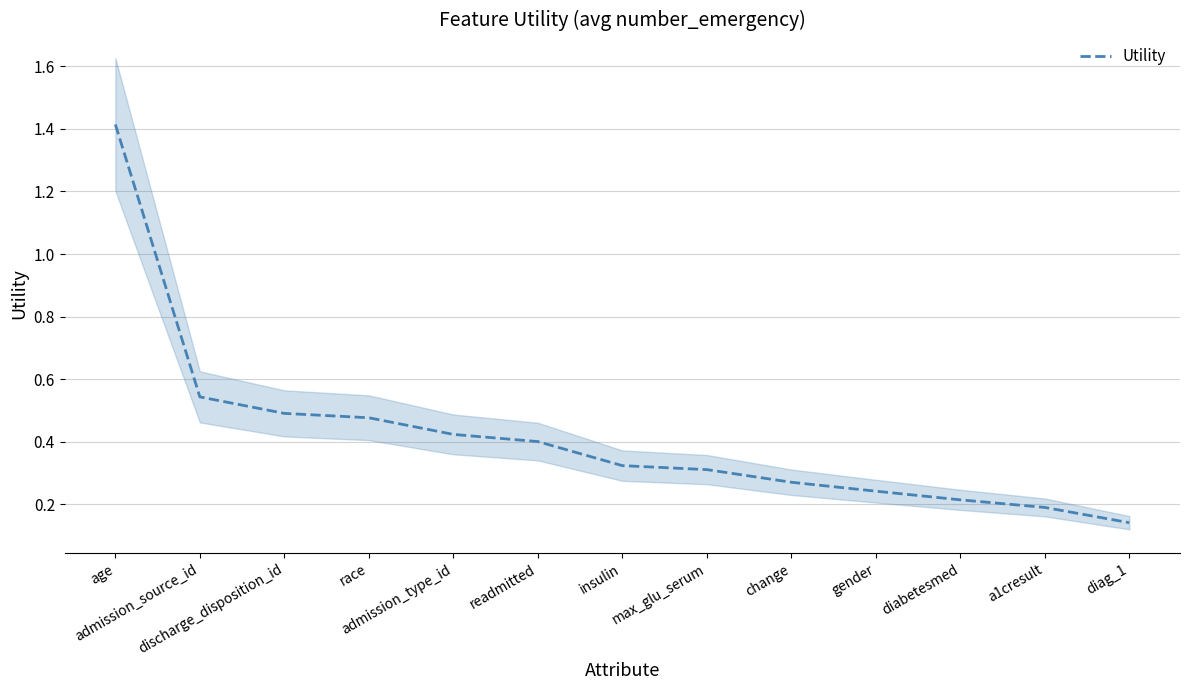

True or false: the data has more than 2 interior local peaks.

False